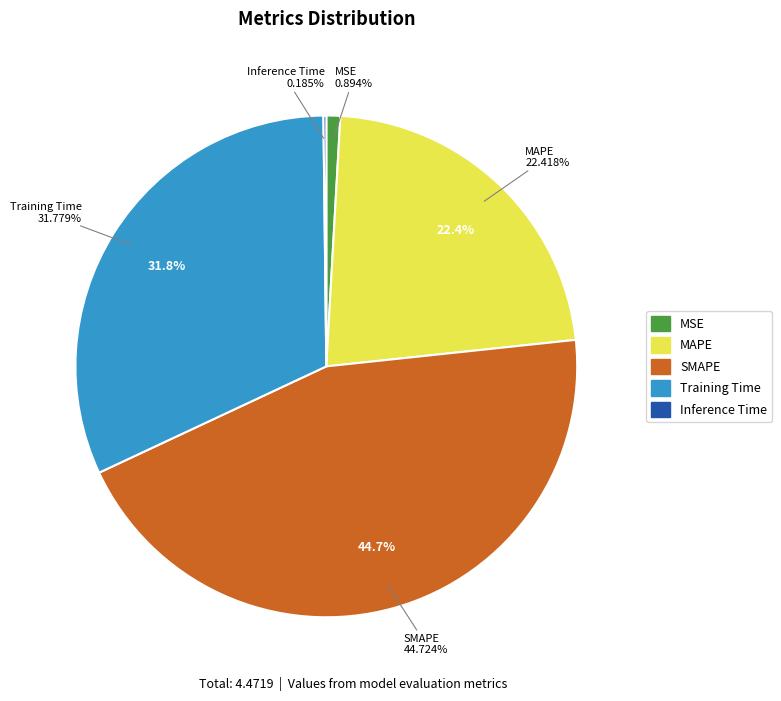

Which category has the smallest portion of the pie?

Inference Time